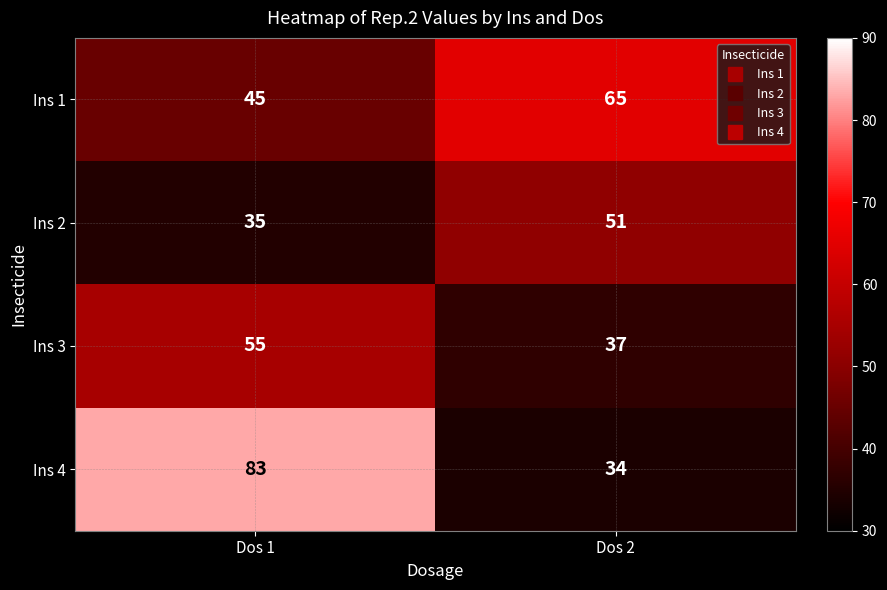

How many series are shown in this chart?

4